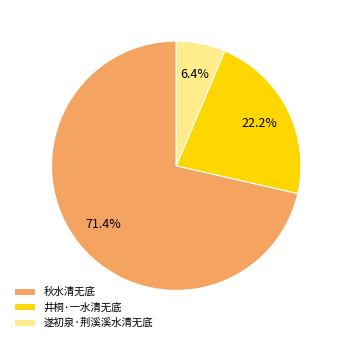

Is it true that 井桐·一水清无底 is 22% of the pie?

True